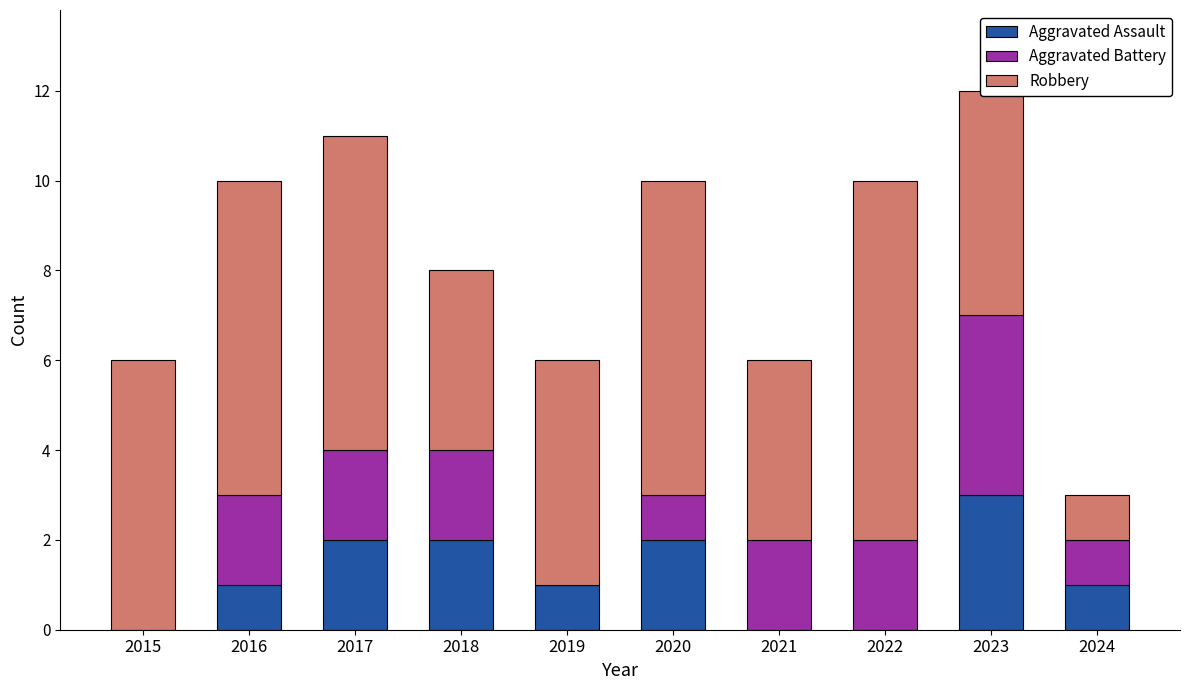

Which category has the highest value in the Aggravated Assault series?

2023